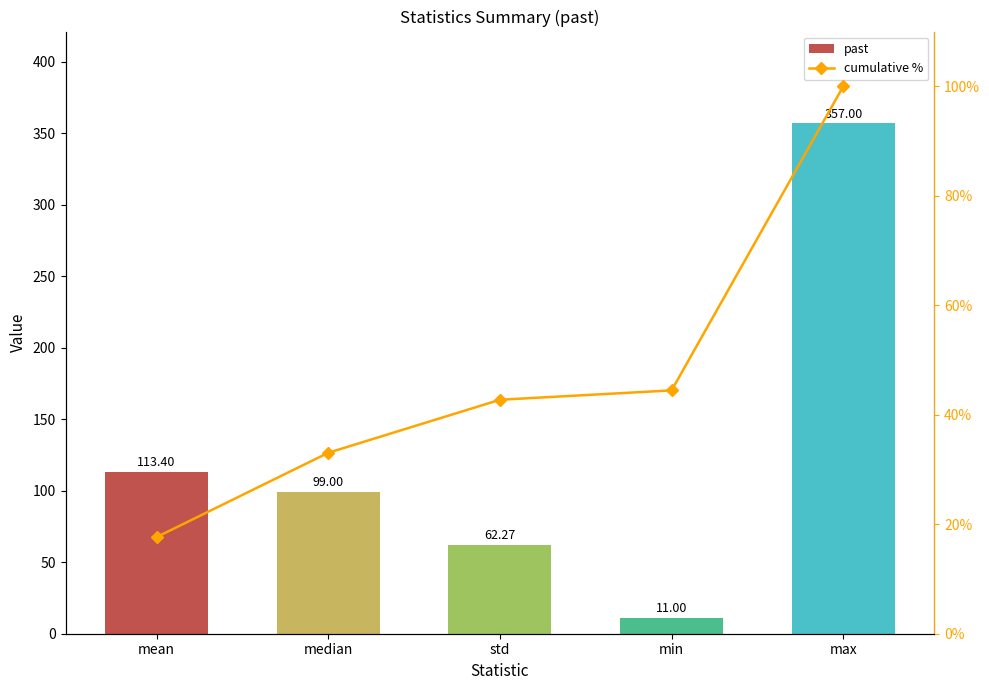

Reading left to right, transcribe all the data shown in this chart.

past: 113.4	99.0	62.3	11.0	357.0
cumulative %: 17.6	33.0	42.7	44.5	100.0